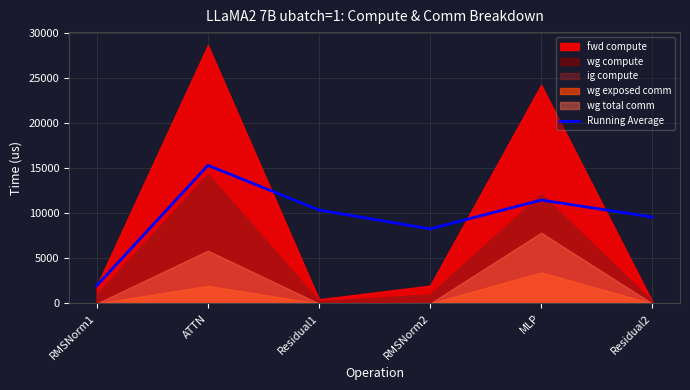

Which category has the highest value in the Running Average series?

ATTN